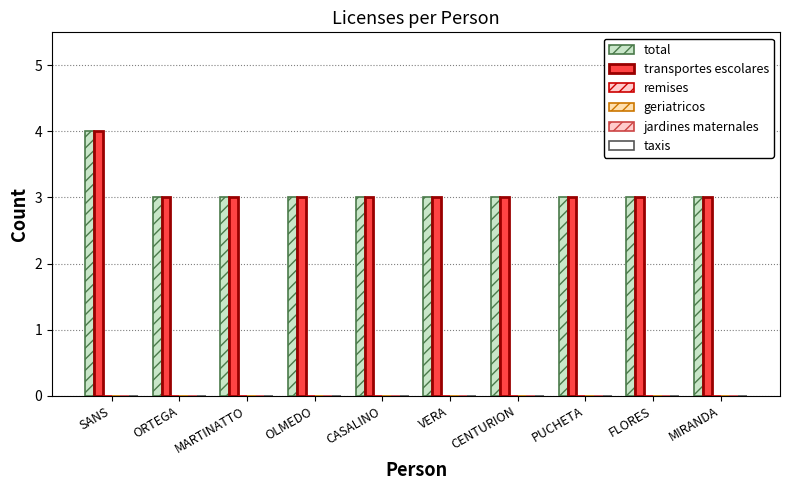

Reading left to right, what are all the values shown in this chart?

total: SANS=4	ORTEGA=3	MARTINATTO=3	OLMEDO=3	CASALINO=3	VERA=3	CENTURION=3	PUCHETA=3	FLORES=3	MIRANDA=3
transportes escolares: SANS=4	ORTEGA=3	MARTINATTO=3	OLMEDO=3	CASALINO=3	VERA=3	CENTURION=3	PUCHETA=3	FLORES=3	MIRANDA=3
remises: SANS=0	ORTEGA=0	MARTINATTO=0	OLMEDO=0	CASALINO=0	VERA=0	CENTURION=0	PUCHETA=0	FLORES=0	MIRANDA=0
geriatricos: SANS=0	ORTEGA=0	MARTINATTO=0	OLMEDO=0	CASALINO=0	VERA=0	CENTURION=0	PUCHETA=0	FLORES=0	MIRANDA=0
jardines maternales: SANS=0	ORTEGA=0	MARTINATTO=0	OLMEDO=0	CASALINO=0	VERA=0	CENTURION=0	PUCHETA=0	FLORES=0	MIRANDA=0
taxis: SANS=0	ORTEGA=0	MARTINATTO=0	OLMEDO=0	CASALINO=0	VERA=0	CENTURION=0	PUCHETA=0	FLORES=0	MIRANDA=0